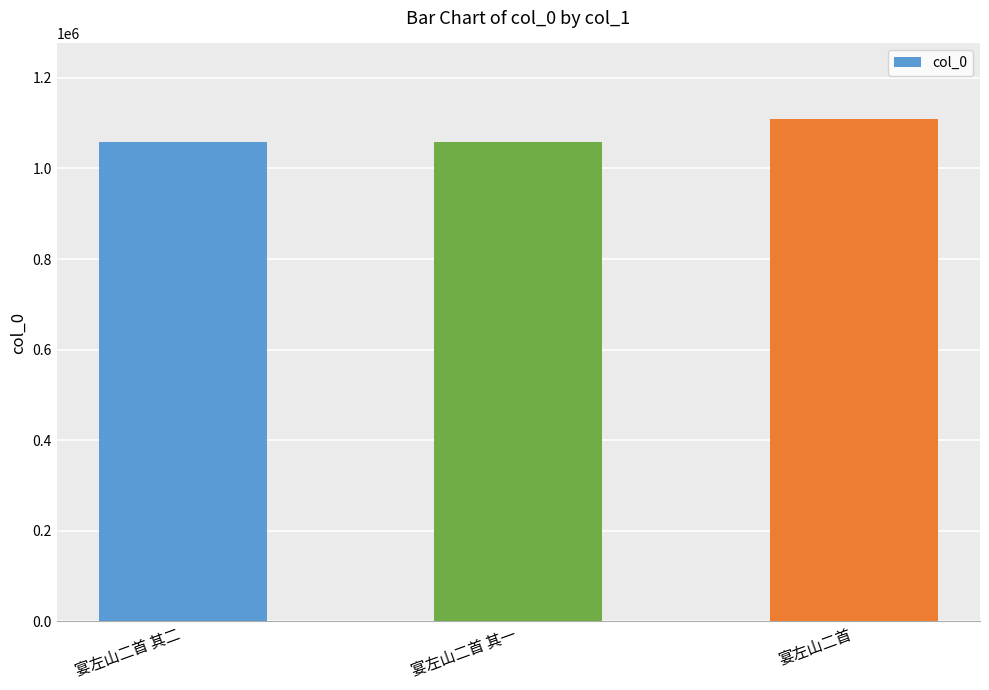

Does the chart contain stacked bars?

No